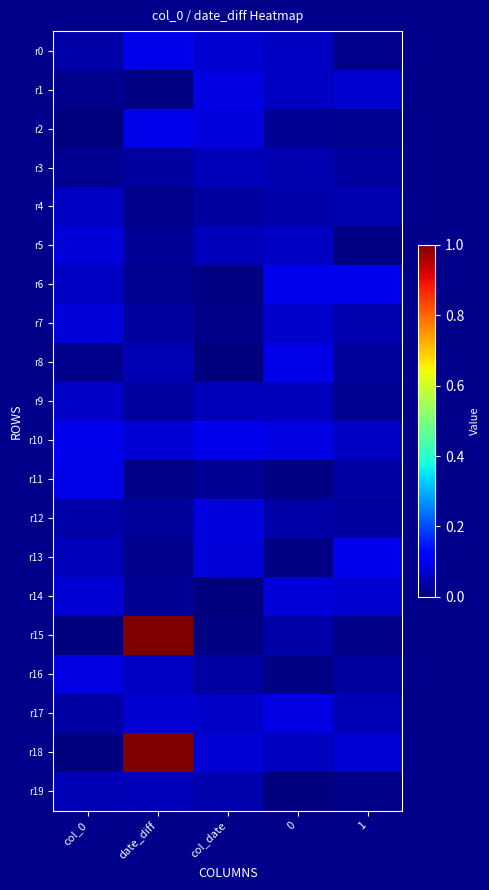

At 0, list the series in order from largest to smallest.

r6, r8, r10, r17, r14, r7, r1, r0, r5, r18, r9, r3, r4, r15, r12, r2, r13, r16, r11, r19